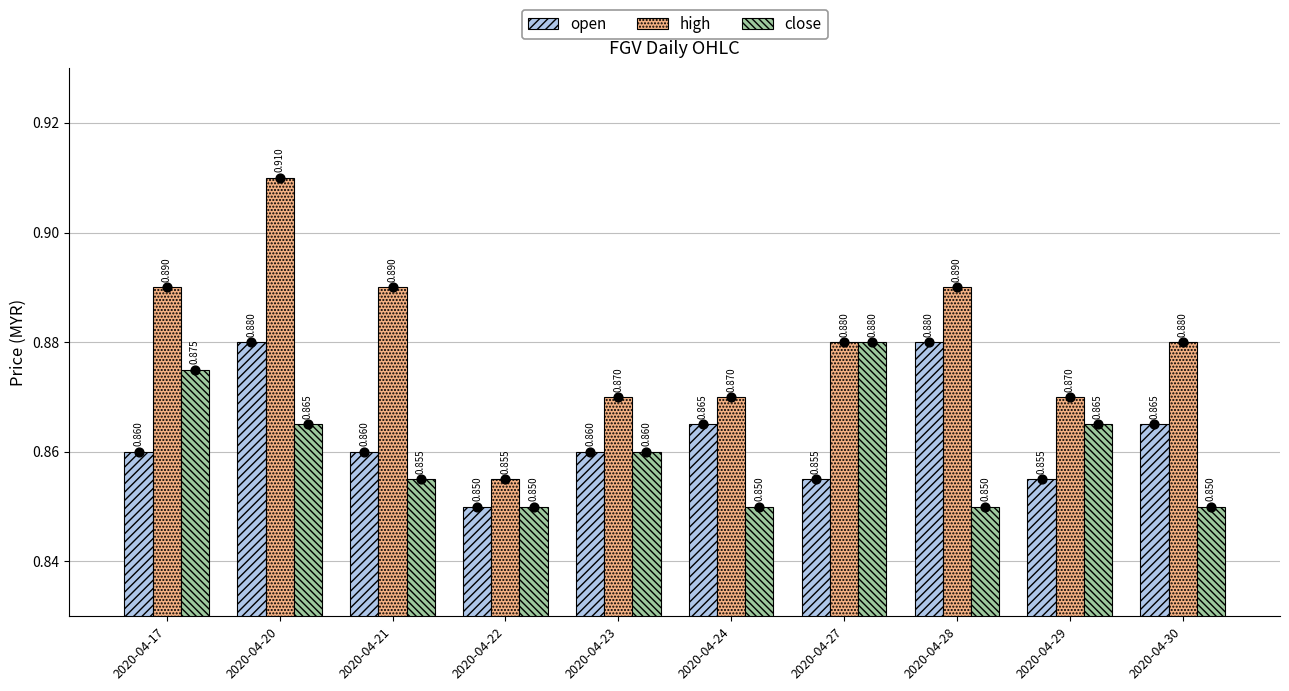

Which series has the largest total across all categories?

high